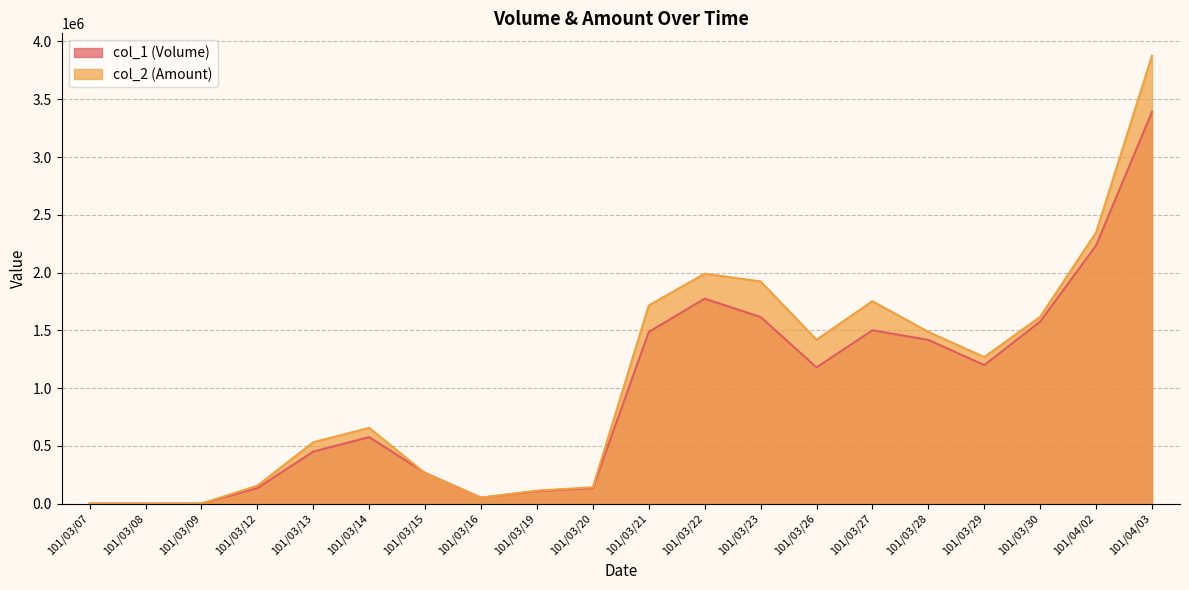

How many values in the col_1 (Volume) series exceed 1179000?

9